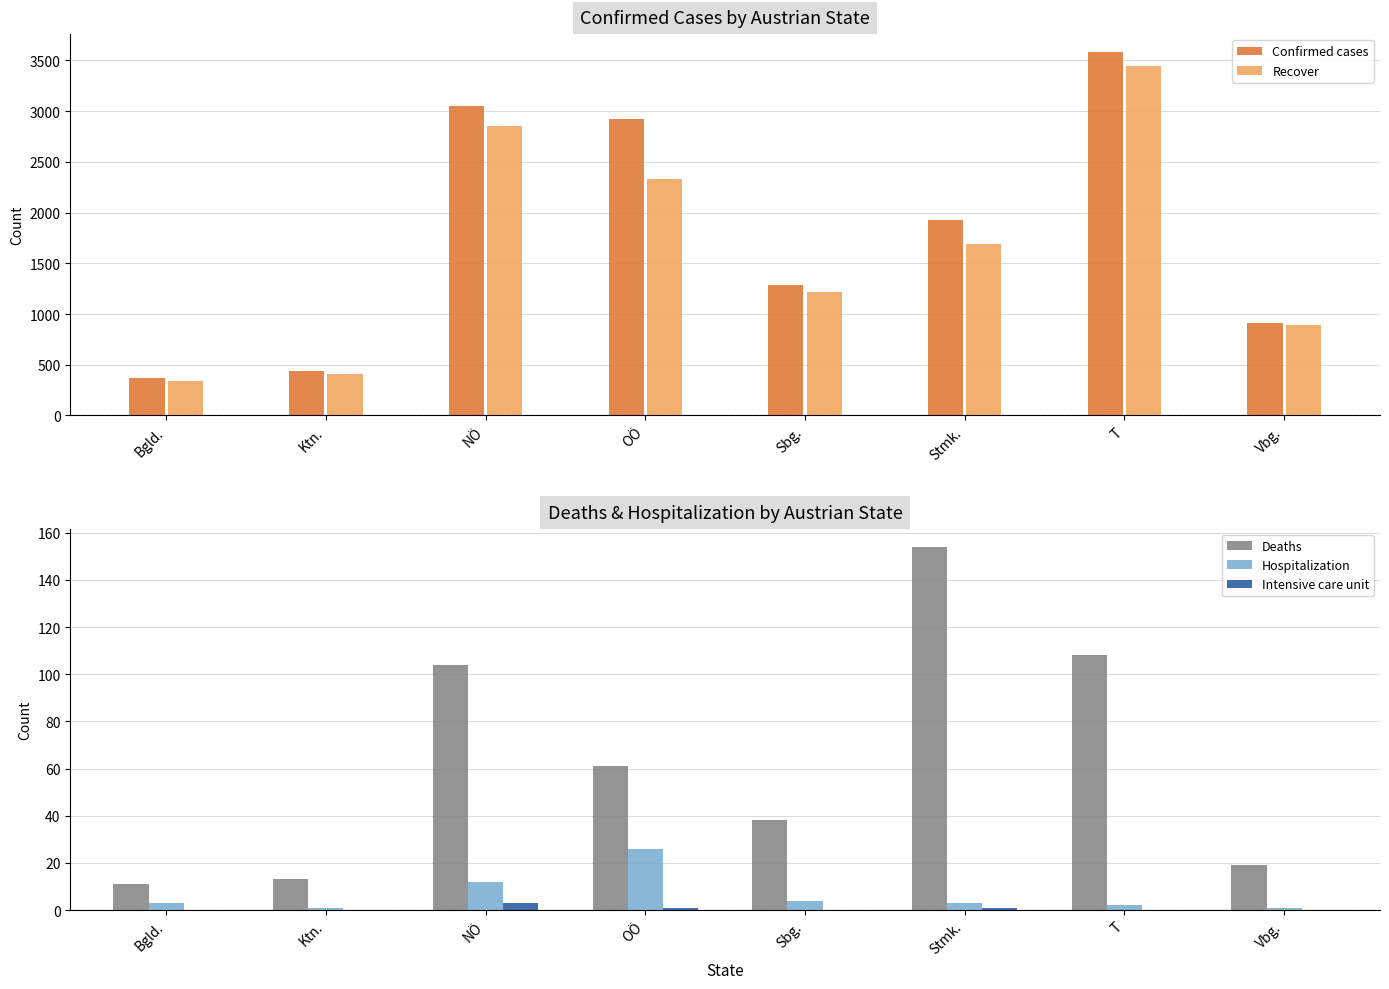

What is the difference between the second highest and minimum values in the Intensive care unit series?

1